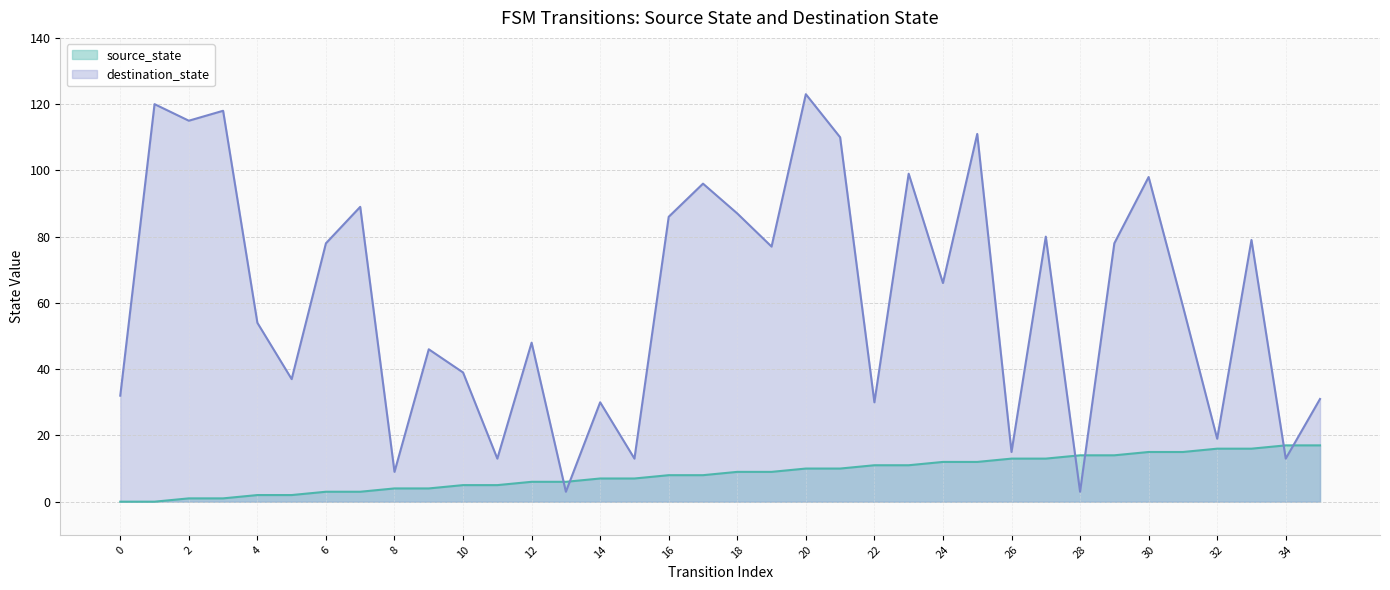

After their last crossing, which series has the higher values: source_state or destination_state?

destination_state